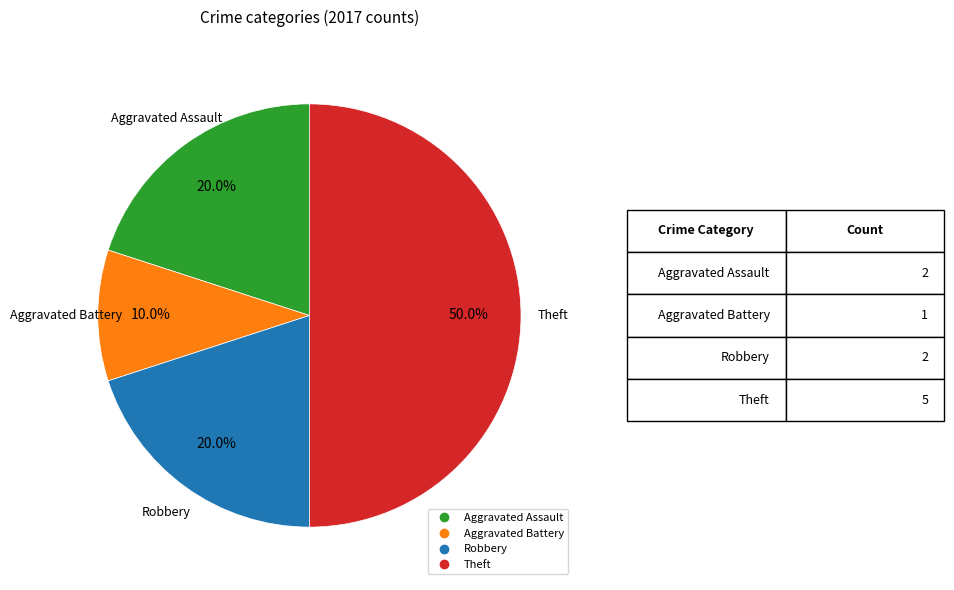

Is Robbery the majority of the pie?

No